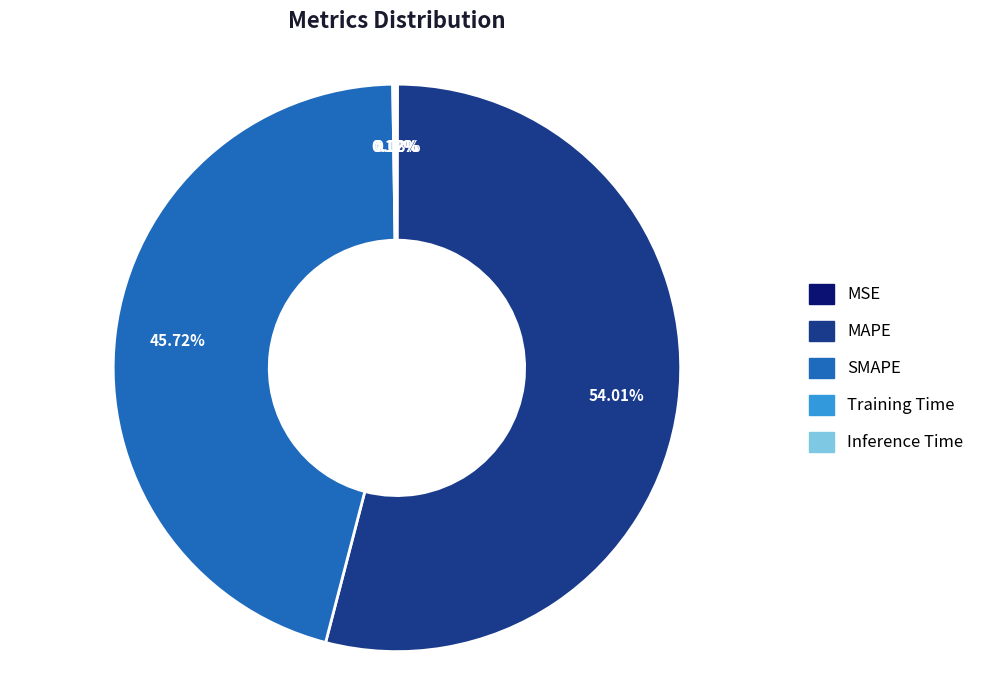

Is it true that MAPE is 65% of the pie?

False